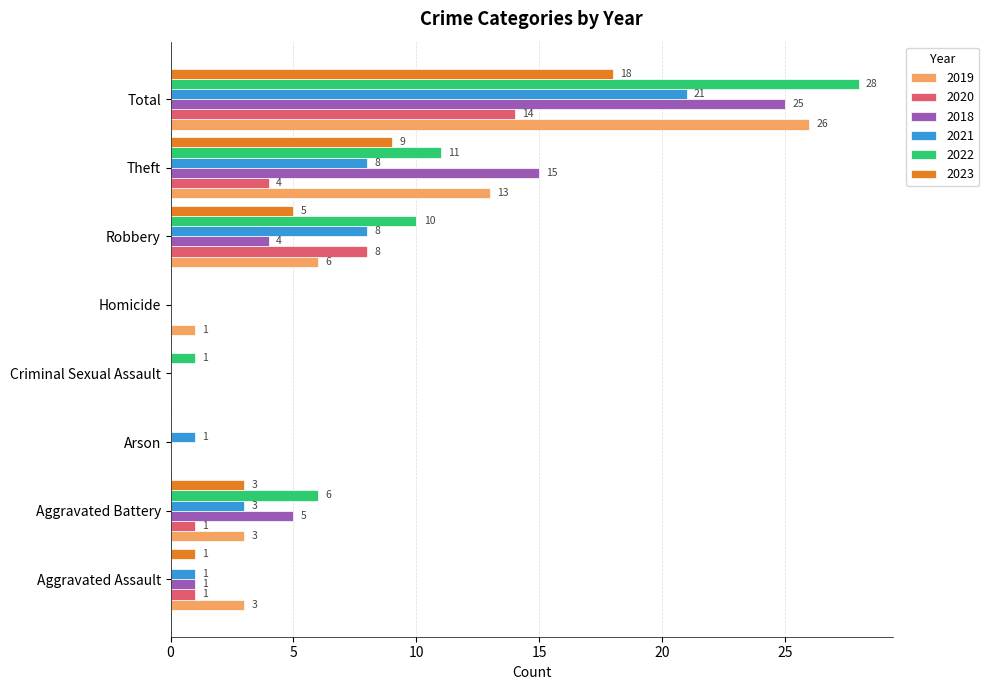

Which series has the widest spread of values?

2022